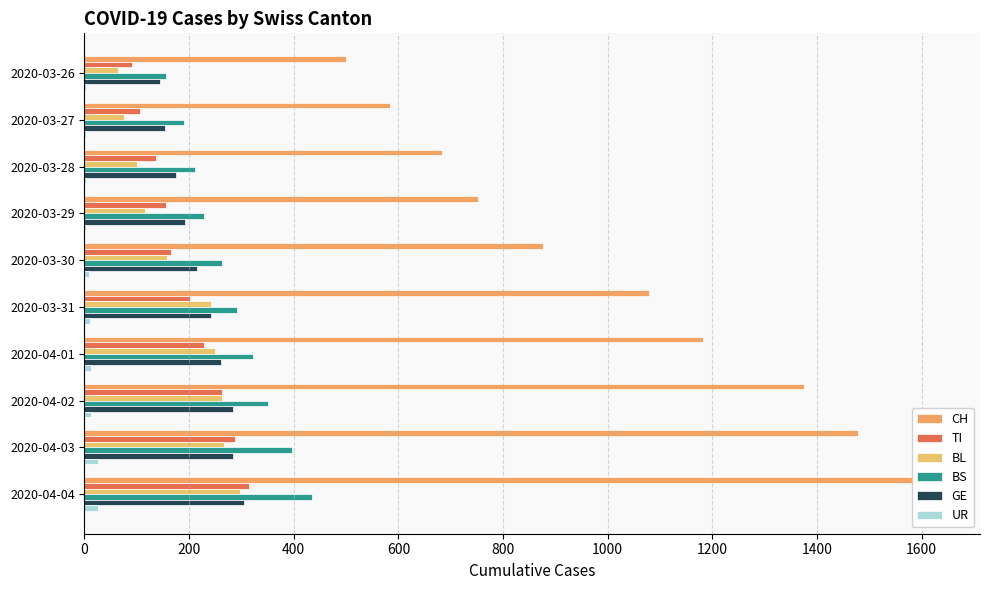

What is the value of the BL bar at the 8th from the left?

262